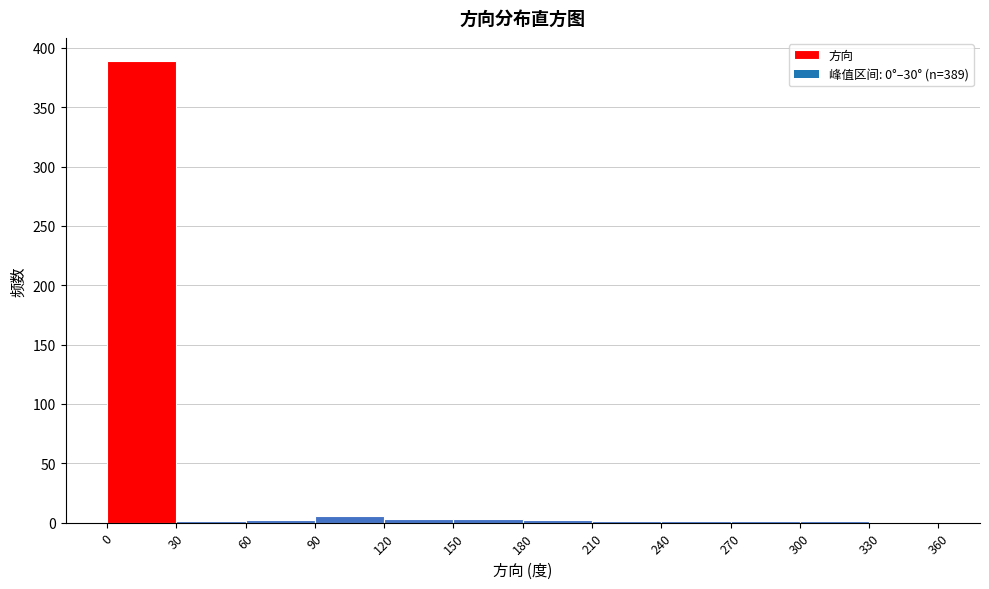

Which range on the x-axis has the tallest bar?

0 to 30